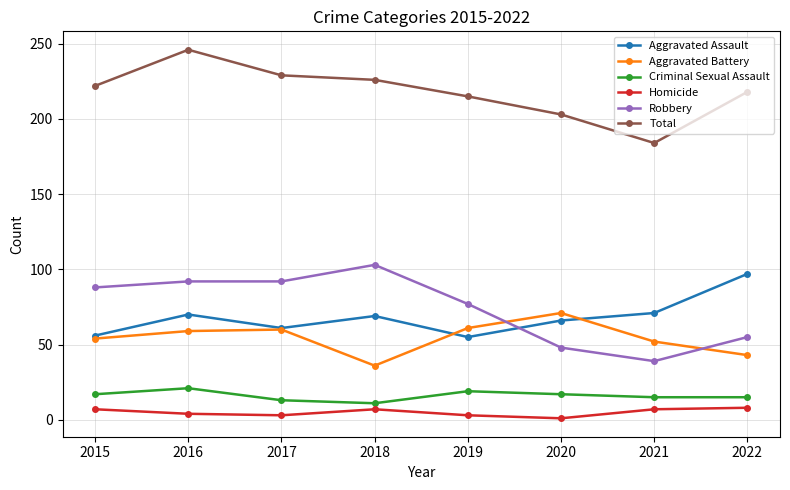

How many data points in Aggravated Assault are less than 69?

4